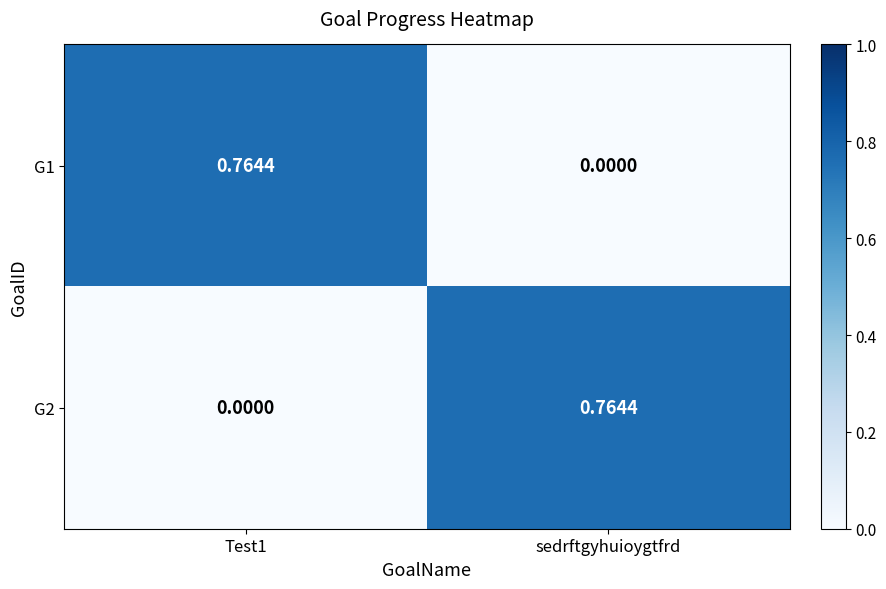

Where is G1 nearest to the value 0?

sedrftgyhuioygtfrd